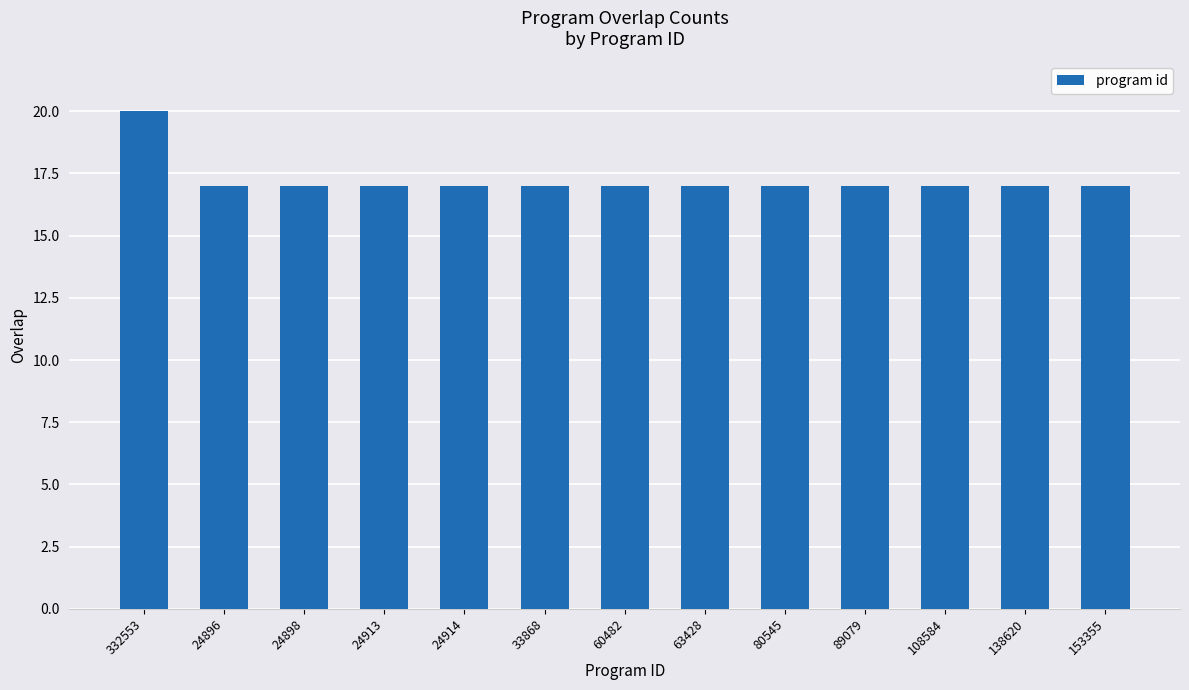

How many categories are shown in the chart?

13